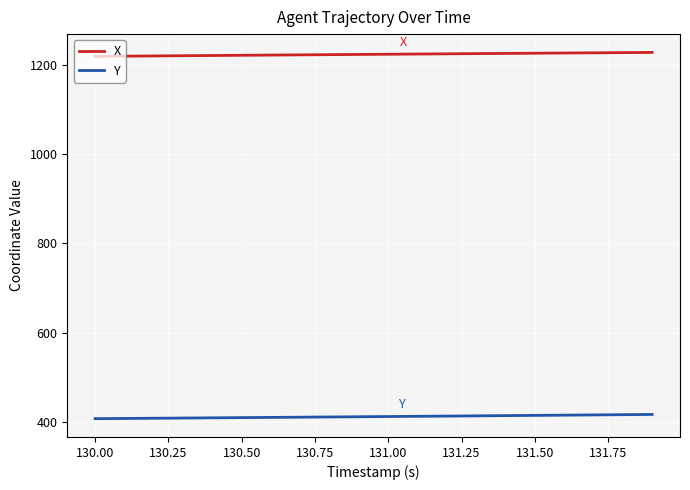

What is the smallest value displayed?

406.8